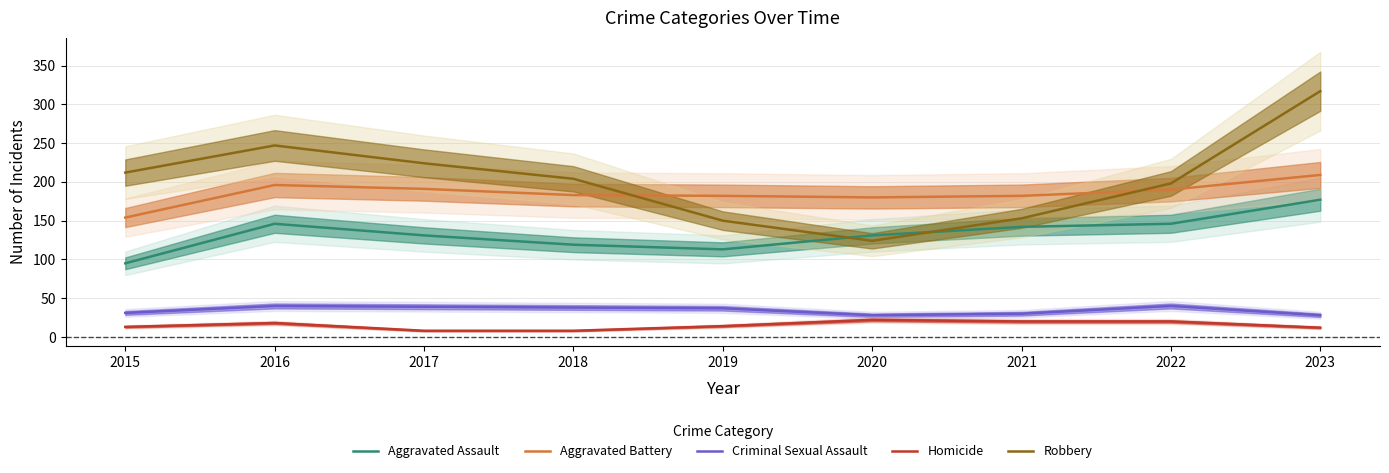

True or false: Homicide and Robbery intersect in this chart.

False